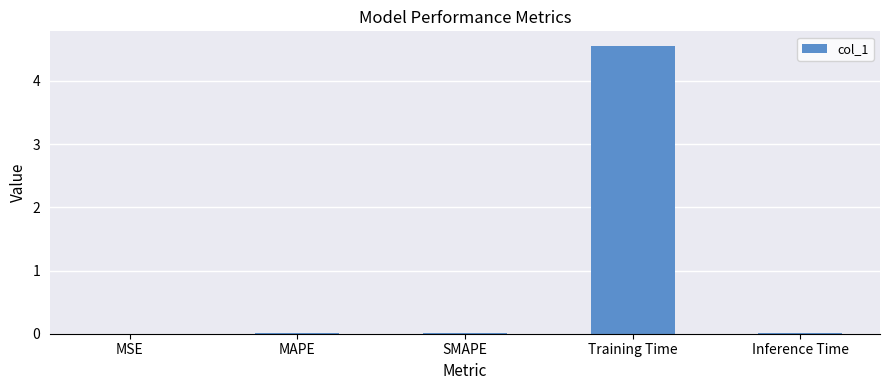

Is it true that the value at SMAPE is 0.0?

True